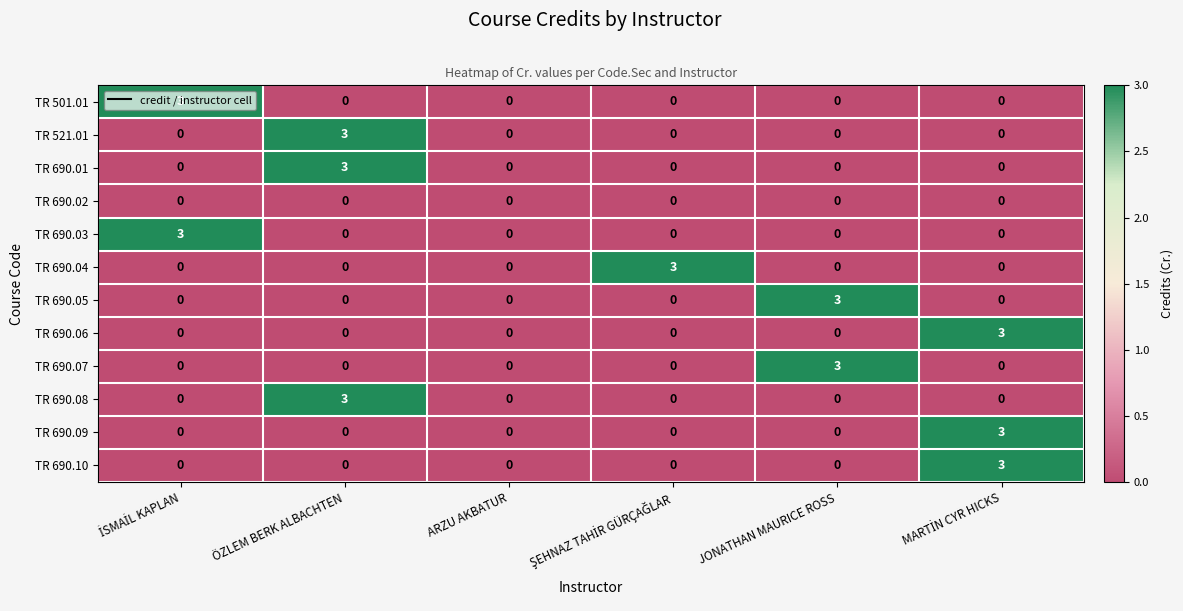

What is the total value across all series at JONATHAN MAURICE ROSS?

6